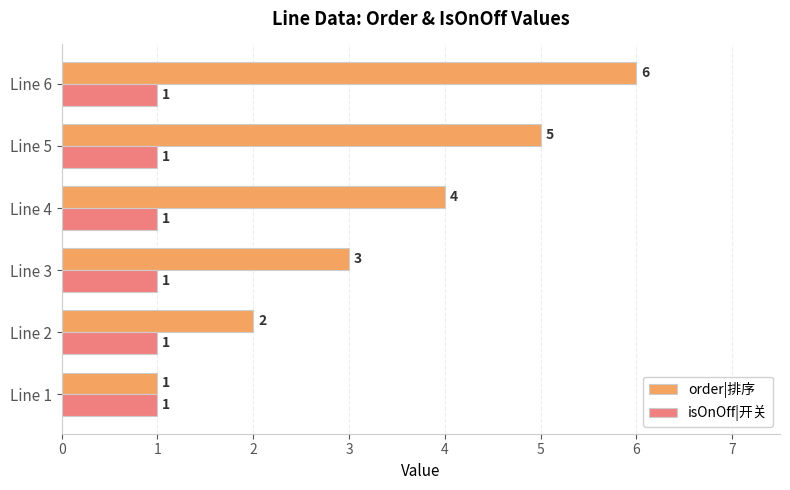

What is the difference between the maximum and minimum values in the order|排序 series?

5